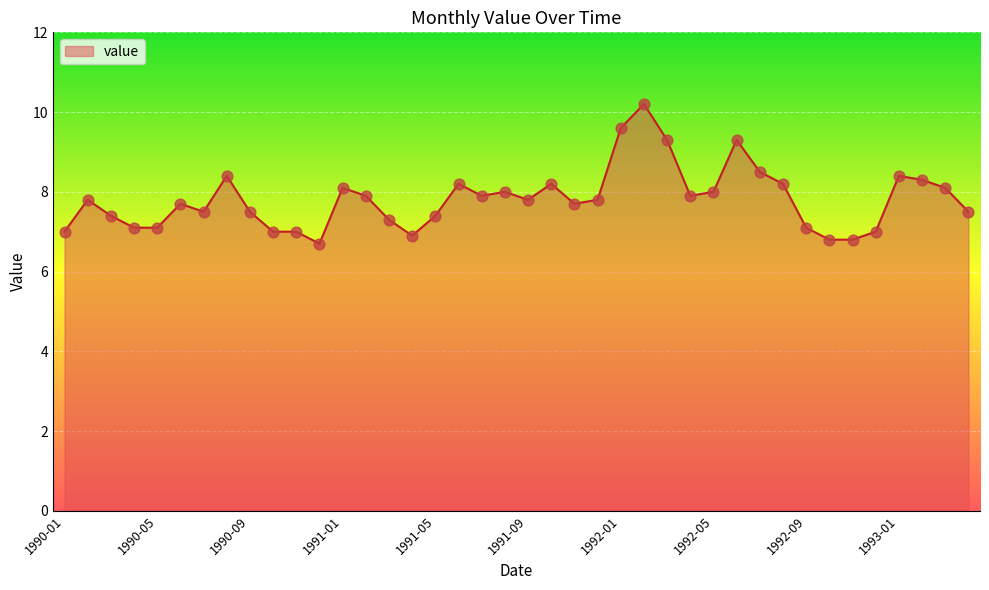

What is the smallest value displayed?

6.7